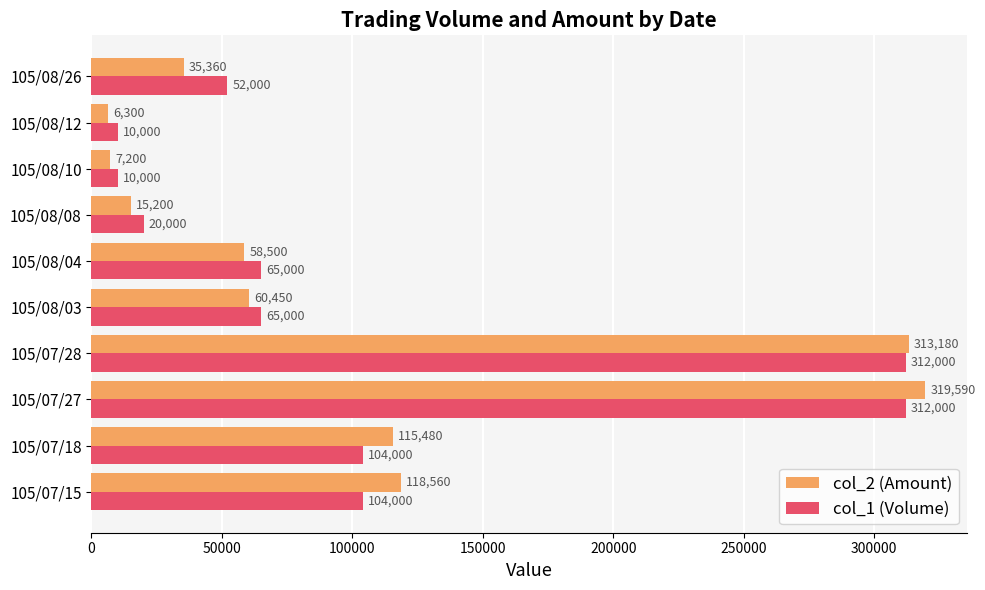

List the series in order of their peak value, lowest first.

col_1 (Volume), col_2 (Amount)